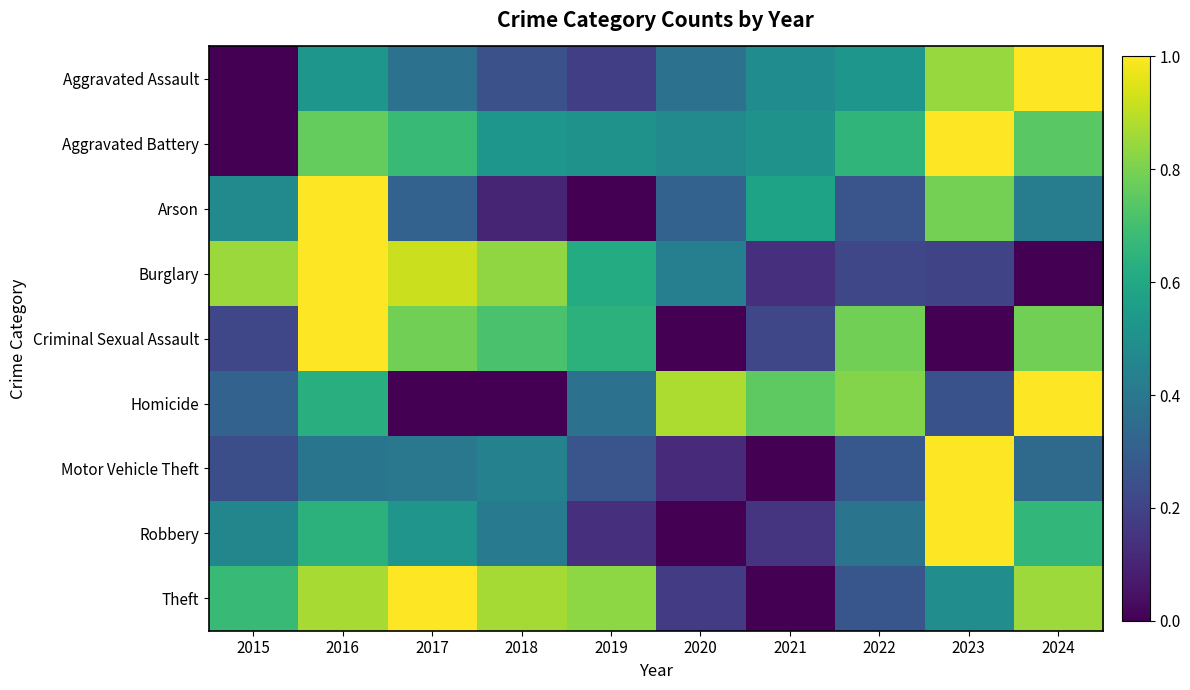

What is the spread (max minus min) of values at 2020?

0.9